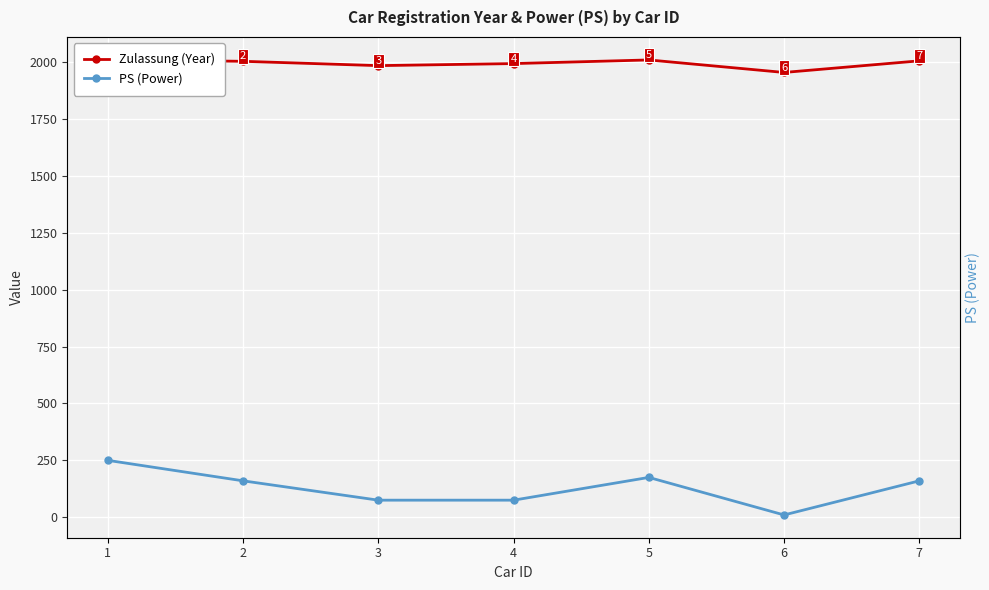

What are all the series names shown in the legend?

Zulassung (Year), PS (Power)